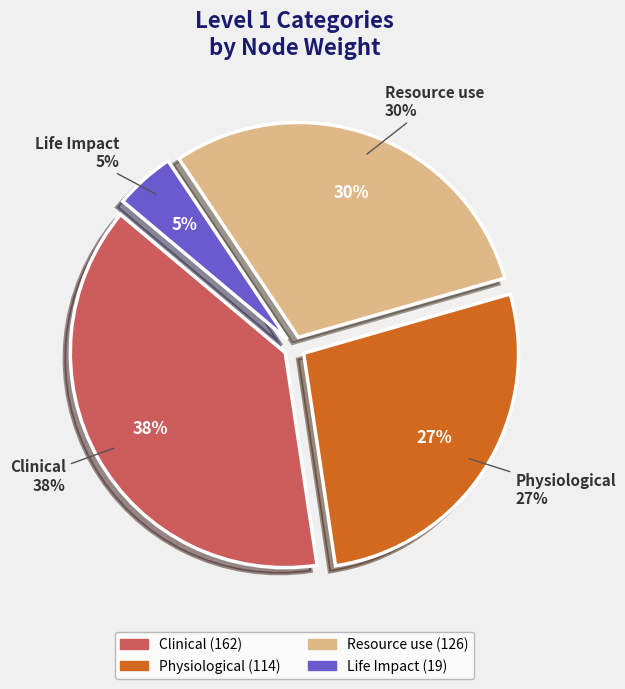

True or false: Resource use accounts for 18% of the total.

False